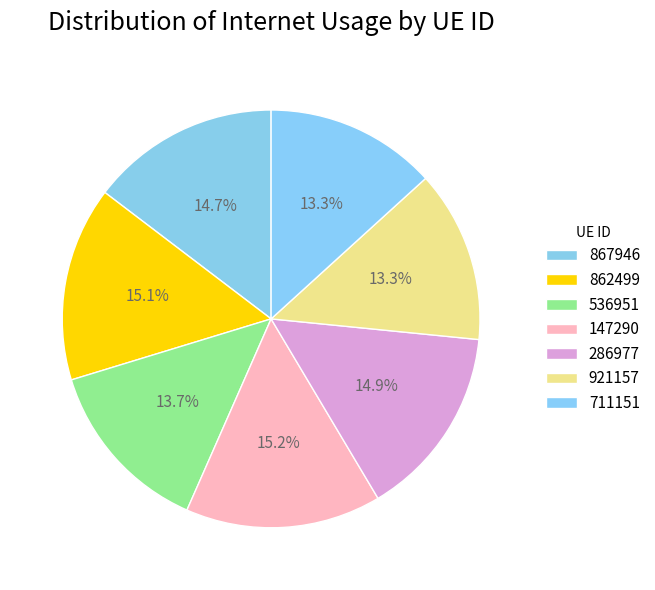

Rank the categories by value from lowest to highest.

711151, 921157, 536951, 867946, 286977, 862499, 147290